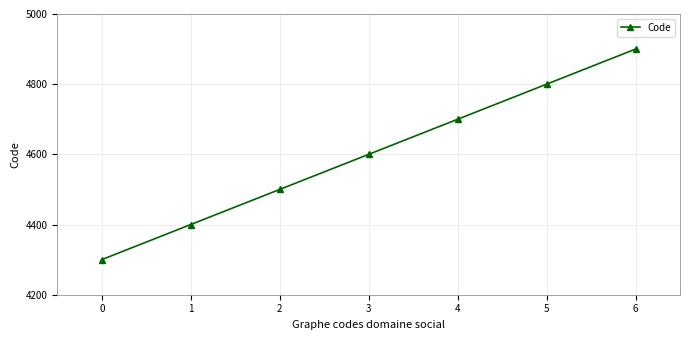

What is the sum of all values?

32200